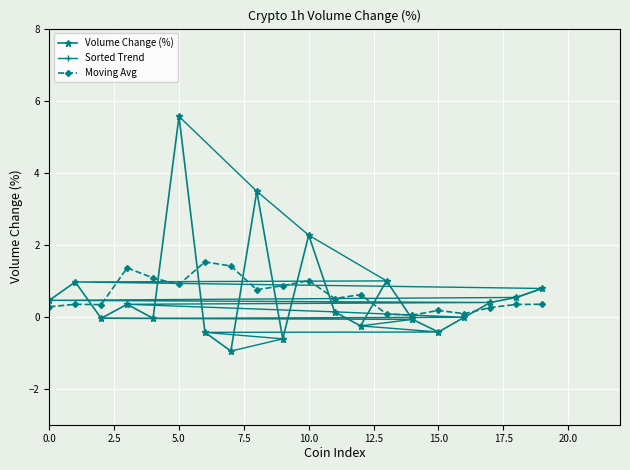

Which category has the highest value in the Volume Change (%) series?

5.0